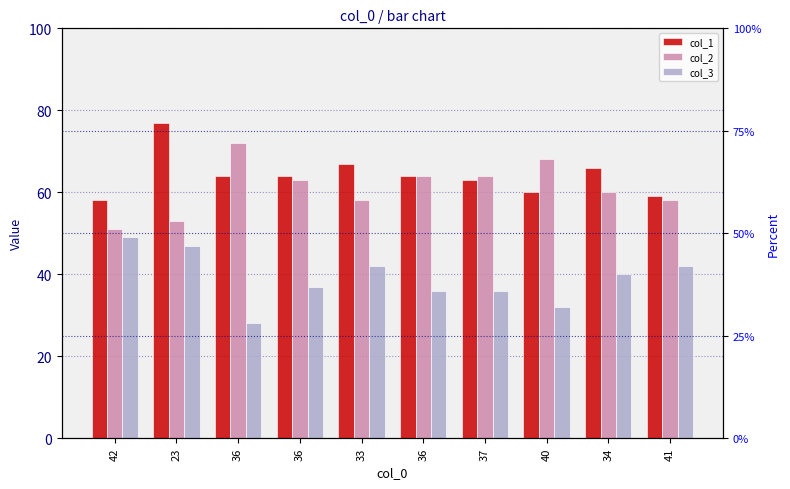

At which label is col_2 closest to 61?

34